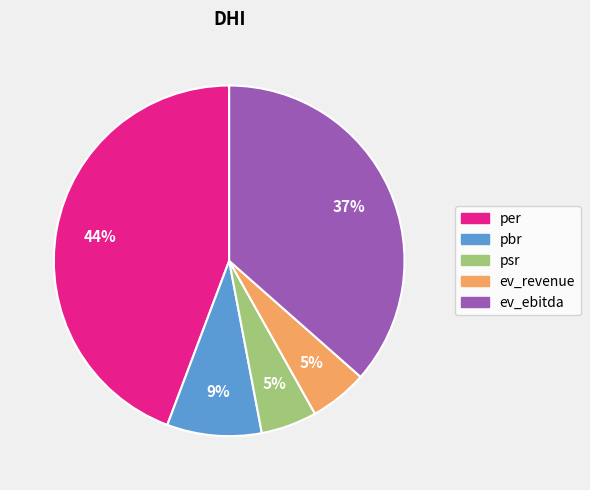

Approximately how many times larger is the value at per compared to ev_ebitda?

1.2